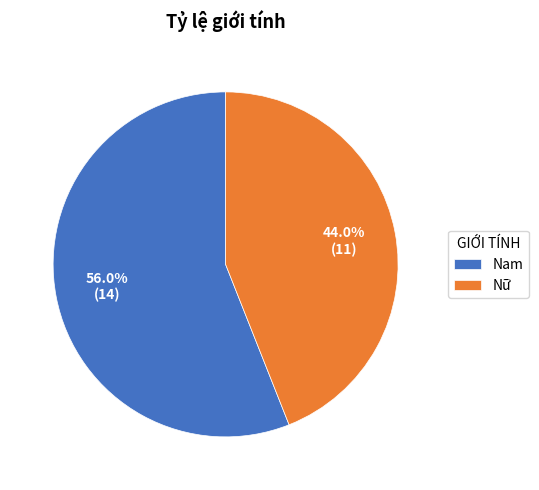

To the nearest percent, what is the combined percentage of Nam and Nữ?

100%